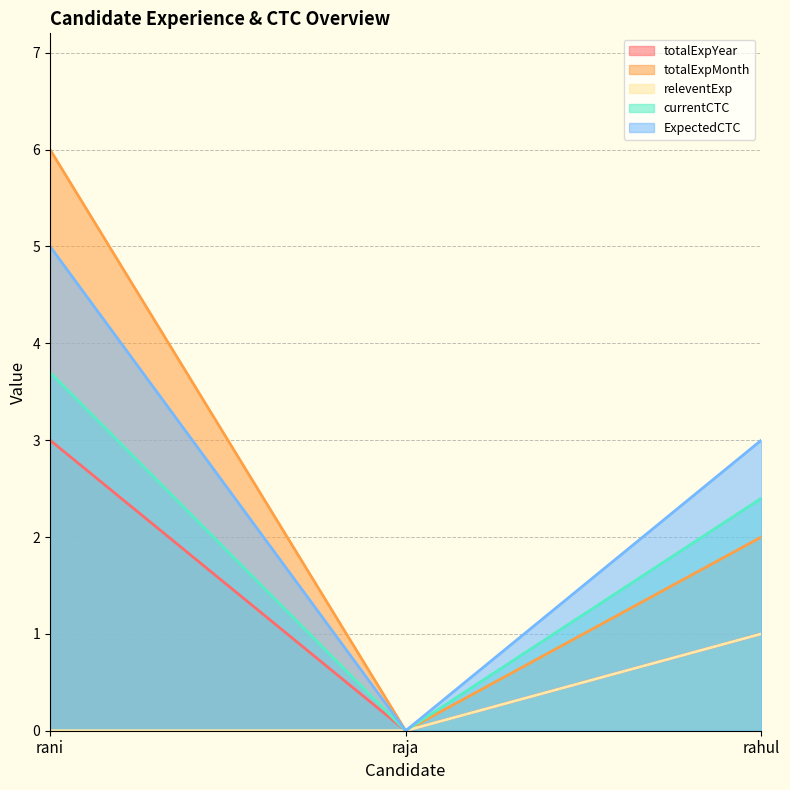

Reading right to left, extract all data points from this chart.

totalExpYear: rahul=1.0	raja=0.0	rani=3.0
totalExpMonth: rahul=2.0	raja=0.0	rani=6.0
releventExp: rahul=1.0	raja=0.0	rani=0.0
currentCTC: rahul=2.4	raja=0.0	rani=3.7
ExpectedCTC: rahul=3.0	raja=0.0	rani=5.0